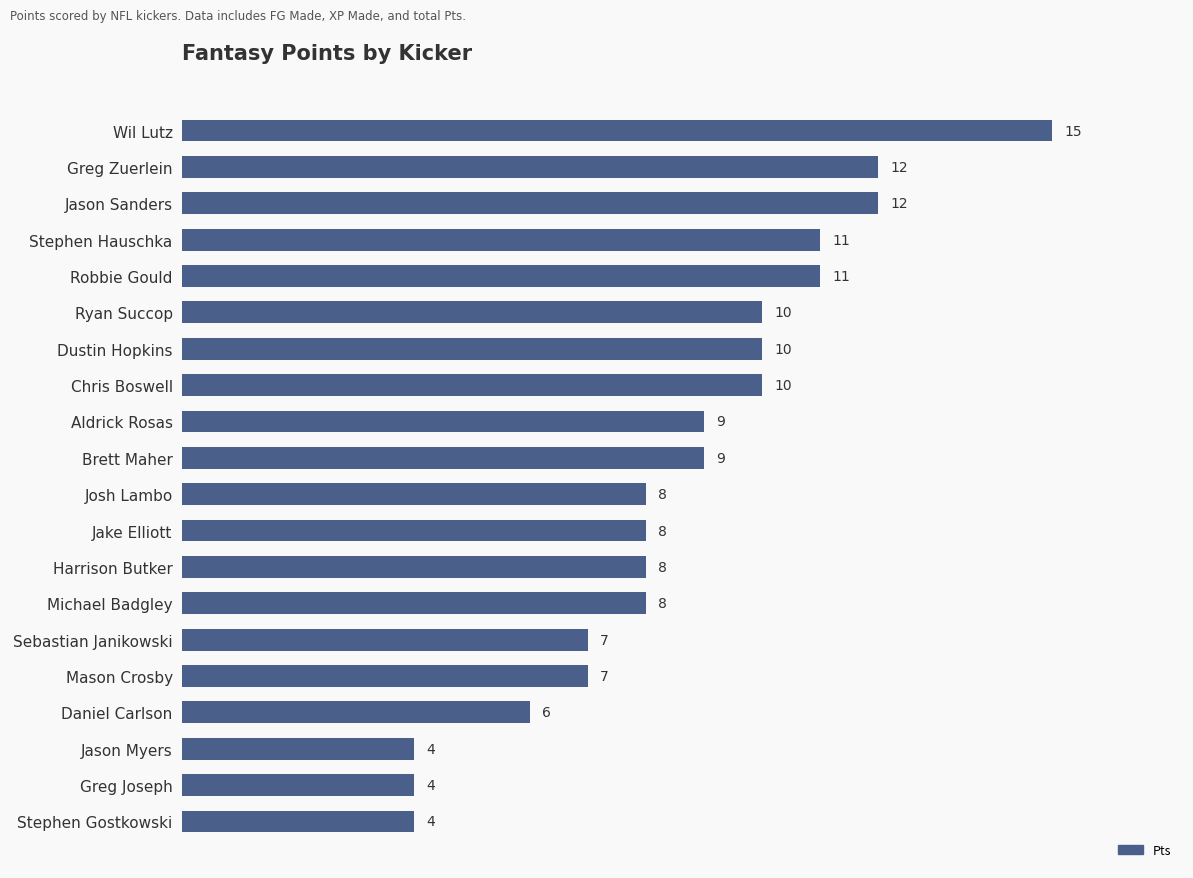

What is the change in value from Greg Joseph to Michael Badgley?

+4